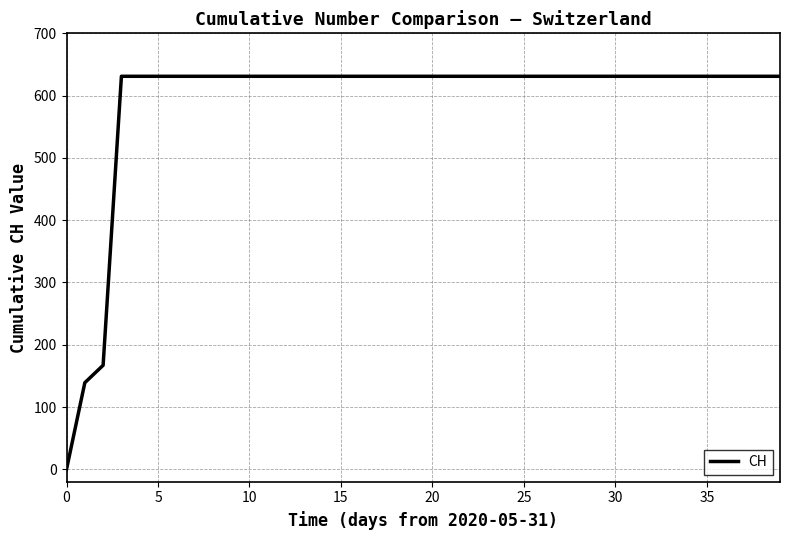

What is the average value?

591